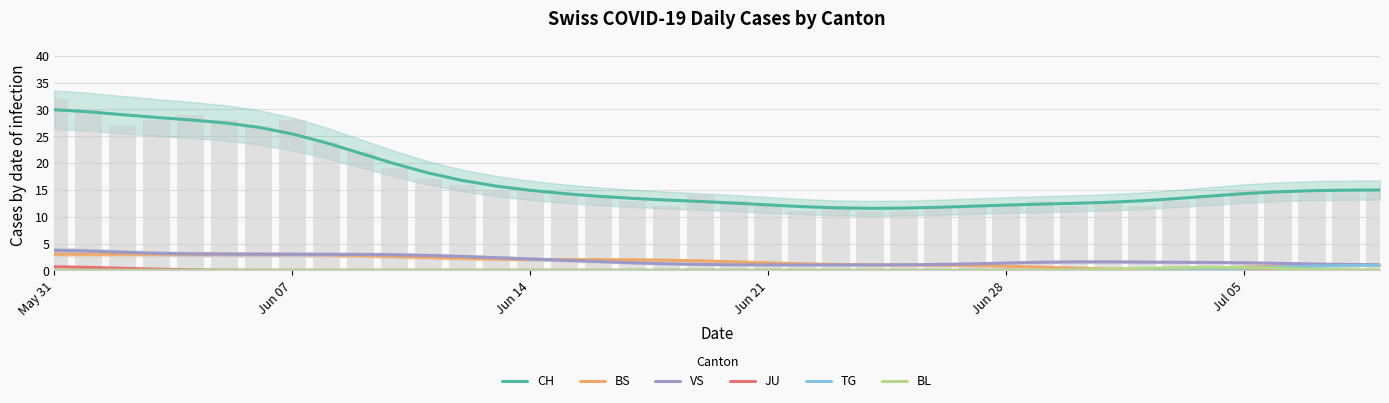

Reading left to right, what are all the values shown in this chart?

CH: 29.9	29.6	29.0	28.5	28.0	27.5	26.7	25.4	23.8	21.8	19.9	18.2	16.8	15.7	14.9	14.3	13.8	13.4	13.1	12.8	12.5	12.2	11.9	11.7	11.6	11.6	11.8	12.0	12.2	12.3	12.5	12.7	13.0	13.4	13.8	14.3	14.6	14.8	14.9	15.0
BS: 3.0	3.0	3.0	3.0	3.0	3.0	3.0	3.0	2.9	2.8	2.6	2.4	2.2	2.1	2.0	2.0	2.0	2.0	1.9	1.8	1.6	1.4	1.2	1.1	1.0	1.0	1.0	0.9	0.8	0.6	0.4	0.3	0.2	0.3	0.4	0.6	0.8	0.9	1.0	1.0
VS: 3.8	3.6	3.4	3.2	3.1	3.0	3.0	3.0	3.0	3.0	2.9	2.8	2.6	2.4	2.1	1.9	1.6	1.4	1.2	1.1	1.0	1.0	1.0	1.0	1.0	1.0	1.1	1.2	1.4	1.5	1.6	1.6	1.5	1.5	1.5	1.4	1.3	1.2	1.1	1.0
JU: 0.7	0.6	0.4	0.2	0.1	0.0	0.0	0.0	0.0	0.0	0.0	0.0	0.0	0.0	0.0	0.0	0.0	0.0	0.0	0.0	0.0	0.0	0.0	0.0	0.0	0.0	0.0	0.0	0.0	0.0	0.0	0.0	0.0	0.0	0.0	0.0	0.0	0.0	0.0	0.0
TG: 0.0	0.0	0.0	0.0	0.0	0.0	0.0	0.0	0.0	0.0	0.0	0.0	0.0	0.0	0.0	0.0	0.0	0.0	0.0	0.0	0.0	0.0	0.0	0.0	0.0	0.0	0.0	0.0	0.0	0.0	0.0	0.0	0.0	0.1	0.2	0.4	0.6	0.8	0.9	1.0
BL: 0.0	0.0	0.0	0.0	0.0	0.0	0.0	0.0	0.0	0.0	0.0	0.0	0.0	0.0	0.0	0.0	0.0	0.0	0.0	0.0	0.0	0.0	0.0	0.0	0.0	0.0	0.0	0.0	0.0	0.0	0.1	0.2	0.4	0.5	0.6	0.5	0.4	0.2	0.1	0.0